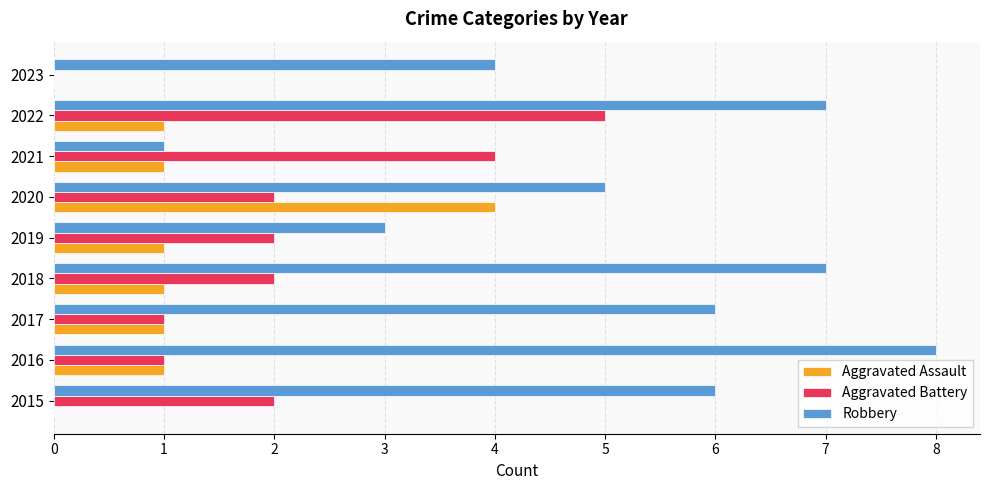

Count the Robbery values in the range 4 to 7.

6